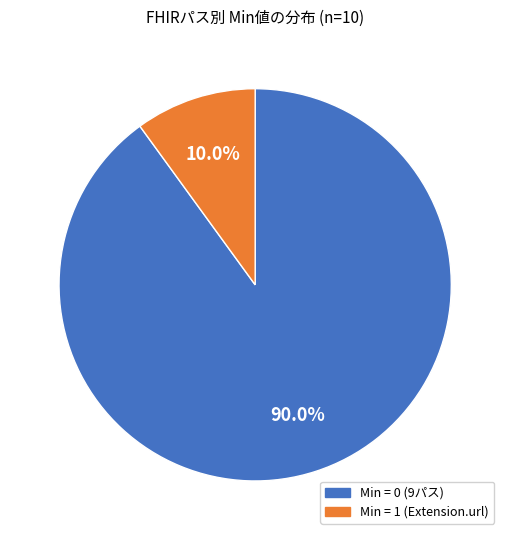

Does any single category account for the majority?

Yes